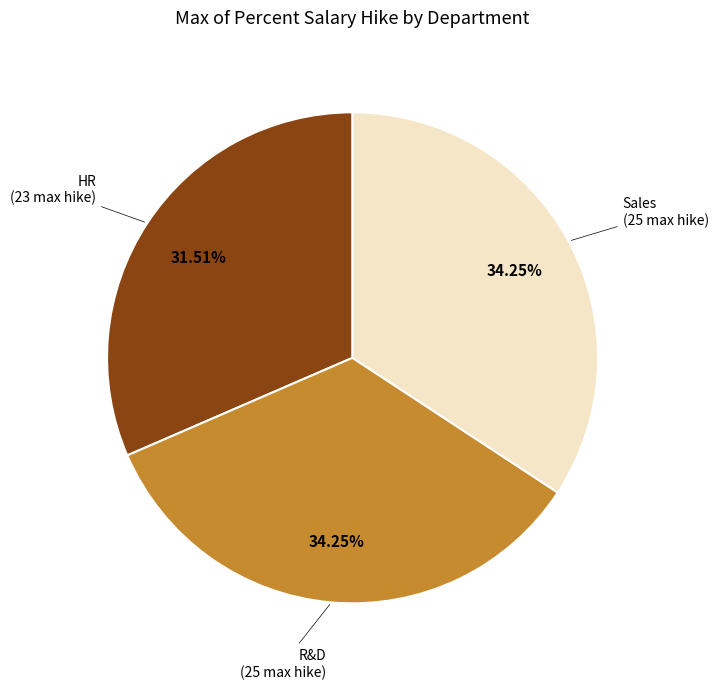

Is there a majority slice in this chart?

No